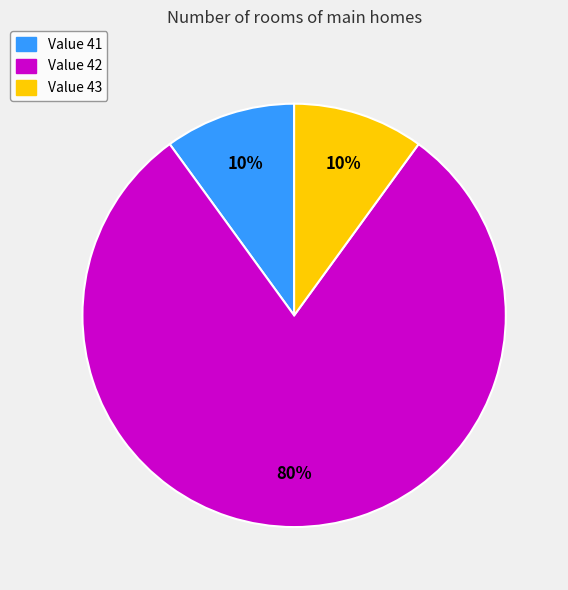

How many slices are in this pie chart?

3